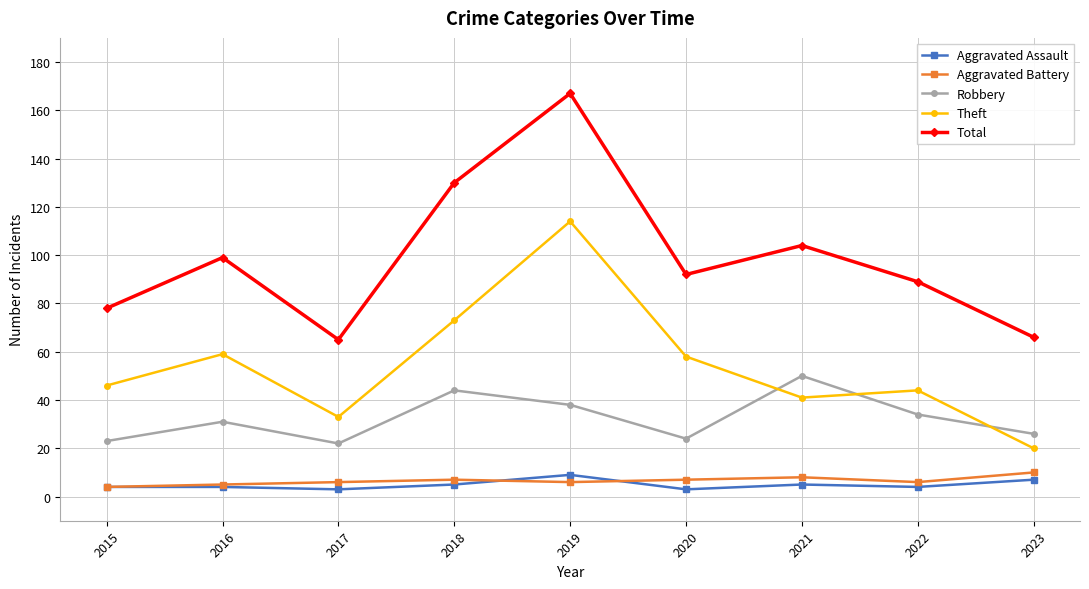

True or false: Theft and Aggravated Battery intersect in this chart.

False